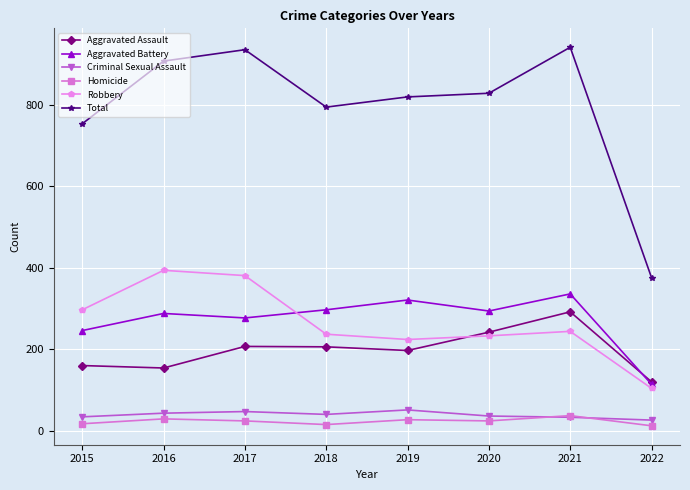

What are all the series names shown in the legend?

Aggravated Assault, Aggravated Battery, Criminal Sexual Assault, Homicide, Robbery, Total